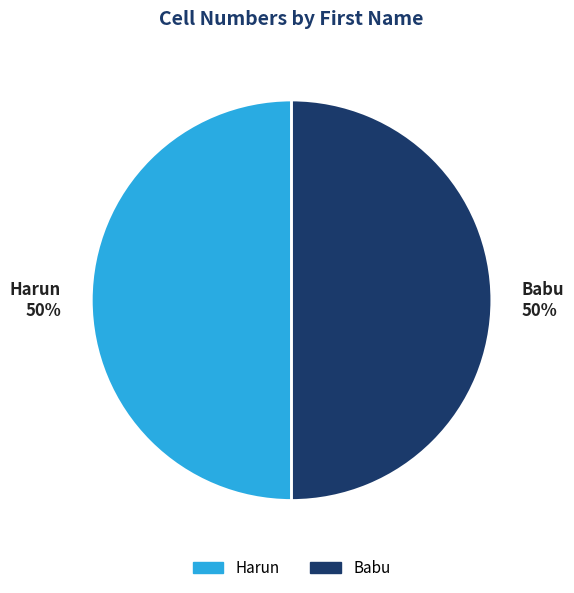

Combined, do Harun 50% and Babu 50% account for over 50%?

Yes